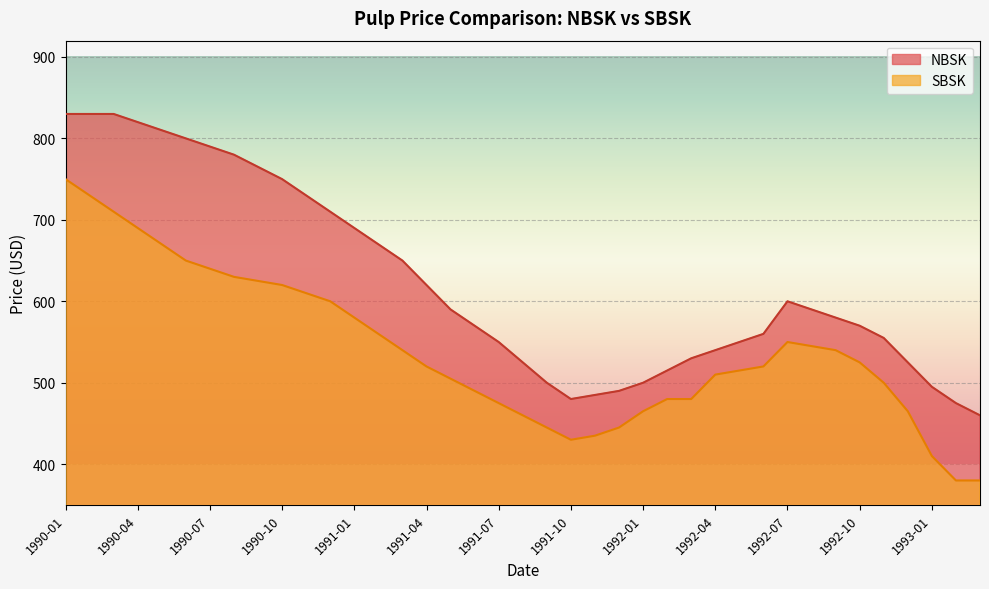

Where does the SBSK series first go above 520?

1990-01